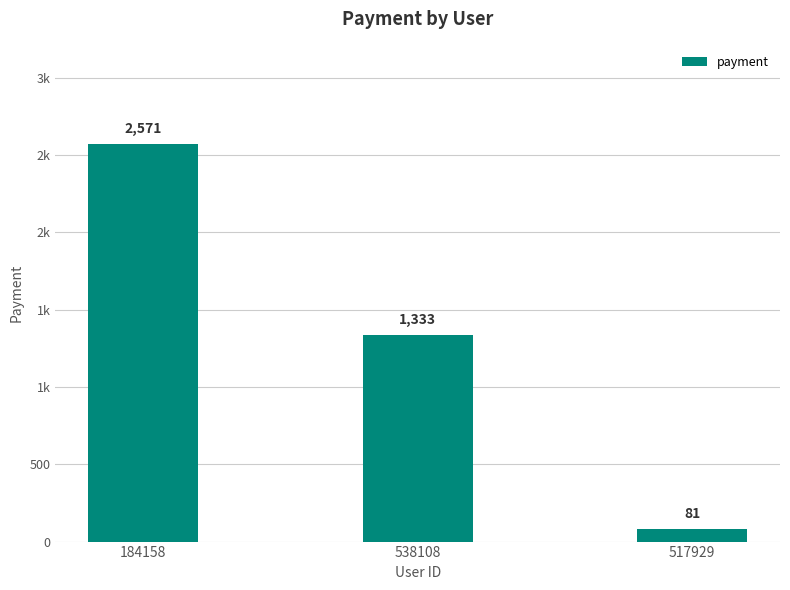

Reading left to right, extract all data points from this chart.

184158=2571	538108=1333	517929=81